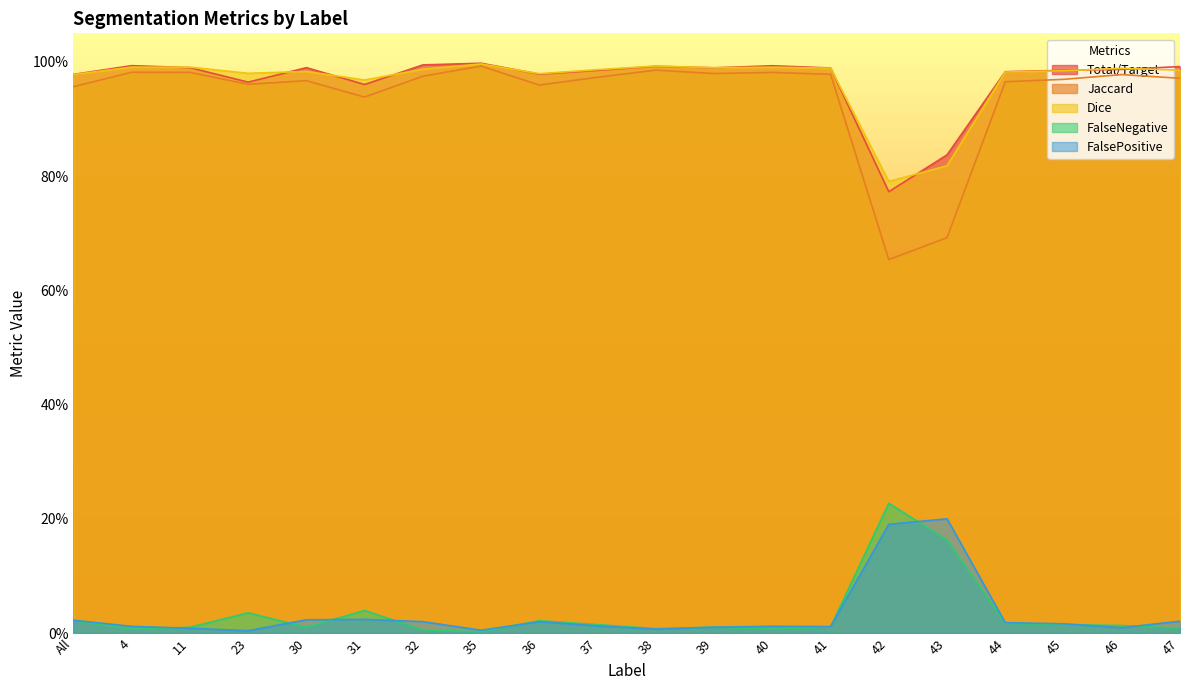

Which series has the widest spread of values?

Jaccard